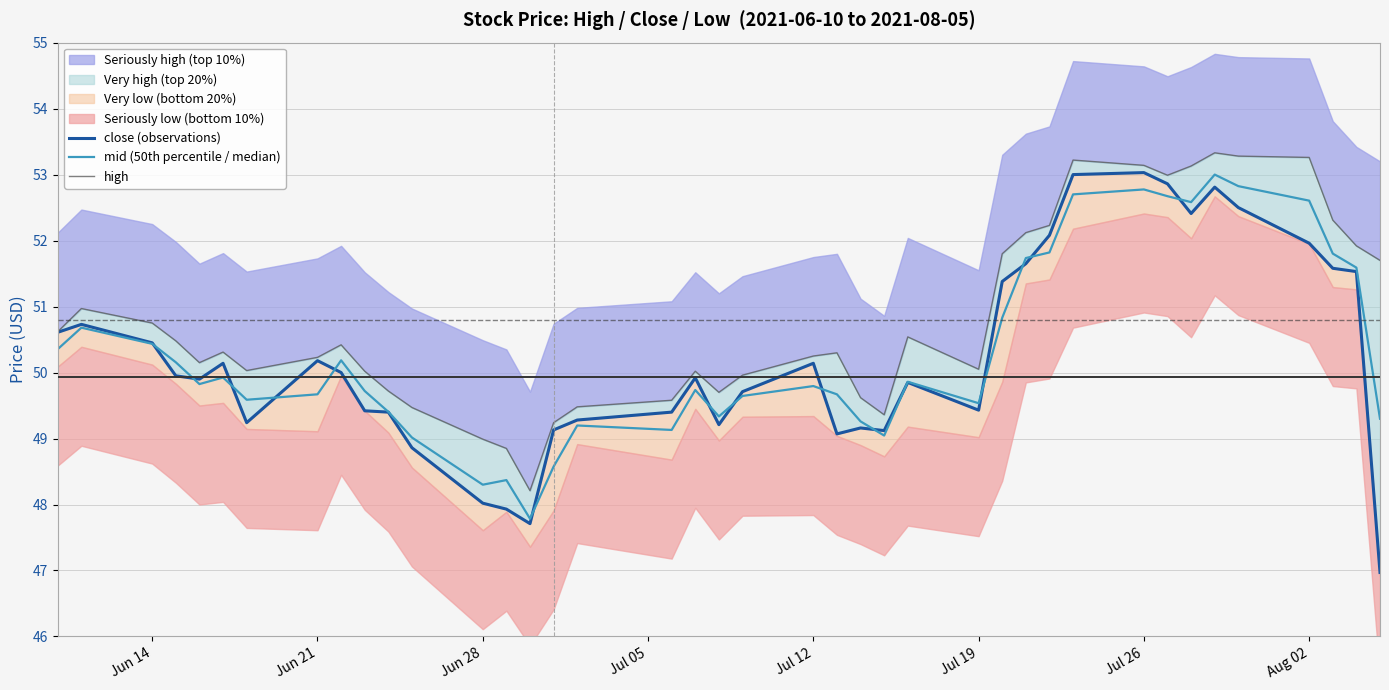

Reading right to left, transcribe all the data shown in this chart.

close (observations): 47.0	51.5	51.6	52.0	52.5	52.8	52.4	52.9	53.0	53.0	52.1	51.6	51.4	49.4	49.9	49.1	49.2	49.1	50.1	49.7	49.2	49.9	49.4	49.3	49.1	47.7	47.9	48.0	48.9	49.4	49.4	50.0	50.2	49.2	50.1	49.9	50.0	50.5	50.7	50.6
mid (50th percentile / median): 49.3	51.6	51.8	52.6	52.8	53.0	52.6	52.7	52.8	52.7	51.8	51.7	50.8	49.5	49.9	49.0	49.3	49.7	49.8	49.6	49.3	49.7	49.1	49.2	48.6	47.8	48.4	48.3	49.0	49.4	49.7	50.2	49.7	49.6	49.9	49.8	50.2	50.4	50.7	50.4
high: 51.7	51.9	52.3	53.3	53.3	53.3	53.1	53.0	53.1	53.2	52.2	52.1	51.8	50.0	50.5	49.4	49.6	50.3	50.2	50.0	49.7	50.0	49.6	49.5	49.2	48.2	48.9	49.0	49.5	49.7	50.0	50.4	50.2	50.0	50.3	50.1	50.5	50.8	51.0	50.6